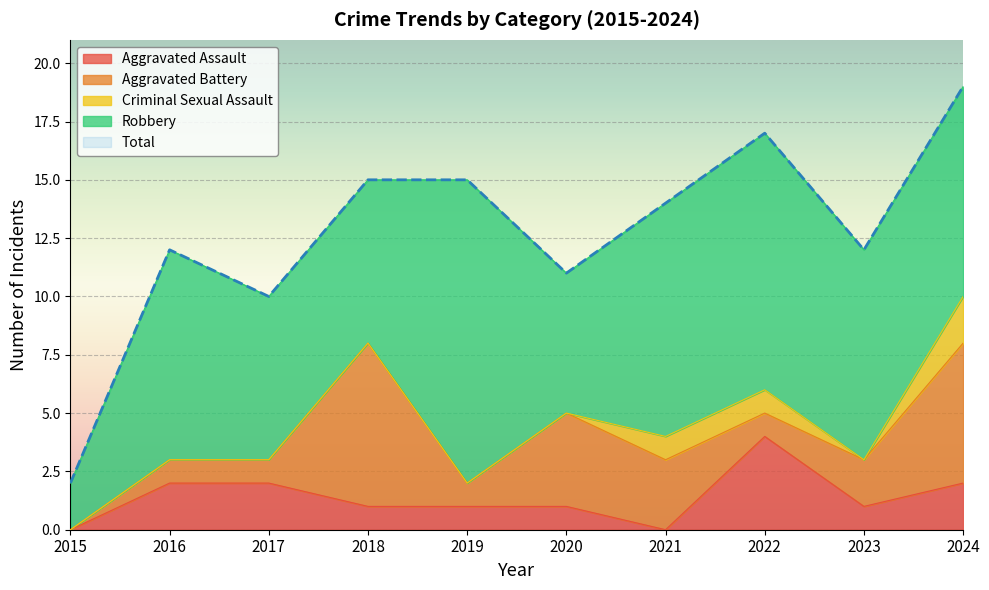

What is the value of the Aggravated Assault point at the 2nd from the left?

2